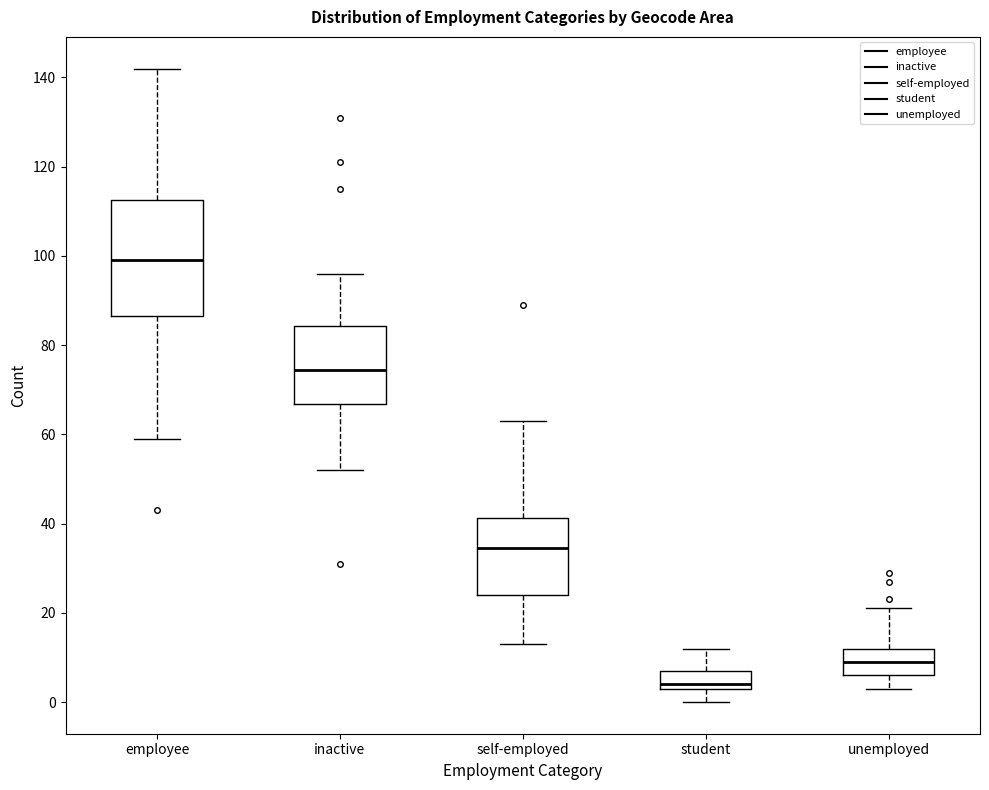

Where does the lower whisker of the box for employee end on the y-axis? The values are not printed on the chart, so give them approximately, as read against the axis.

60